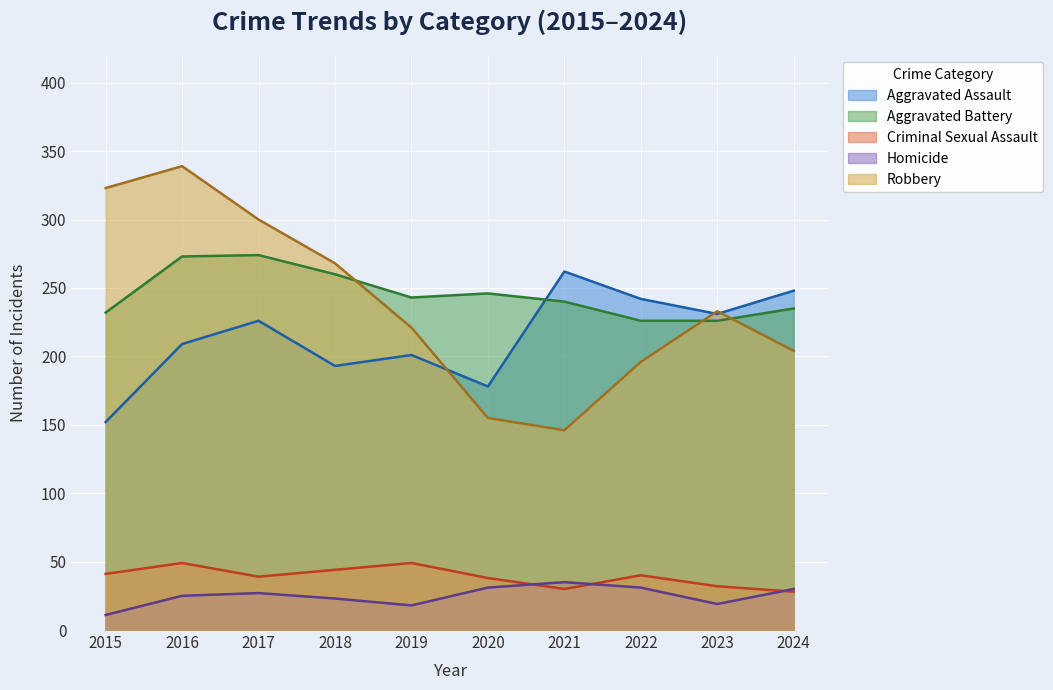

Reading right to left, extract all data points from this chart.

Aggravated Assault: 2024=248	2023=231	2022=242	2021=262	2020=178	2019=201	2018=193	2017=226	2016=209	2015=152
Aggravated Battery: 2024=235	2023=226	2022=226	2021=240	2020=246	2019=243	2018=260	2017=274	2016=273	2015=232
Criminal Sexual Assault: 2024=28	2023=32	2022=40	2021=30	2020=38	2019=49	2018=44	2017=39	2016=49	2015=41
Homicide: 2024=30	2023=19	2022=31	2021=35	2020=31	2019=18	2018=23	2017=27	2016=25	2015=11
Robbery: 2024=204	2023=233	2022=196	2021=146	2020=155	2019=221	2018=268	2017=300	2016=339	2015=323